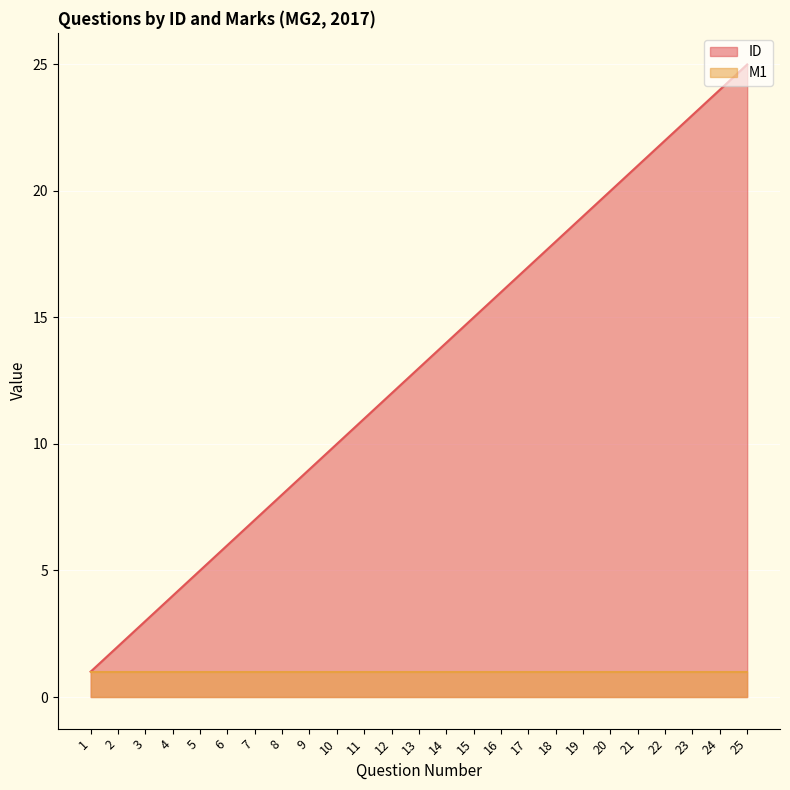

True or false: ID has a value of 6 at 18.

False